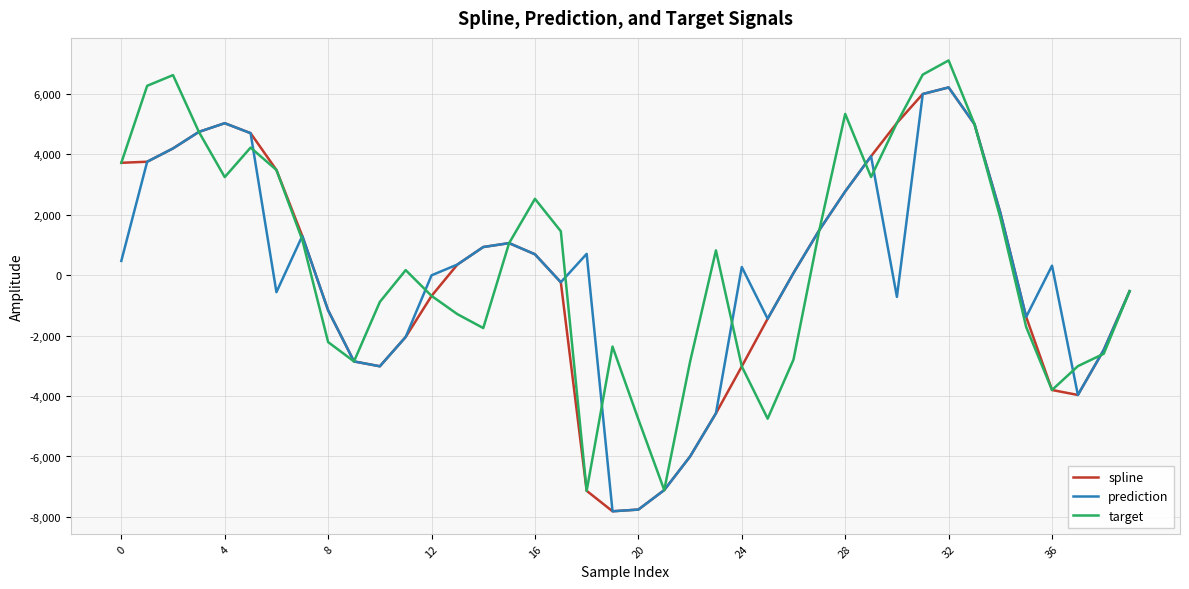

What is the minimum value shown in the chart?

-7811.9